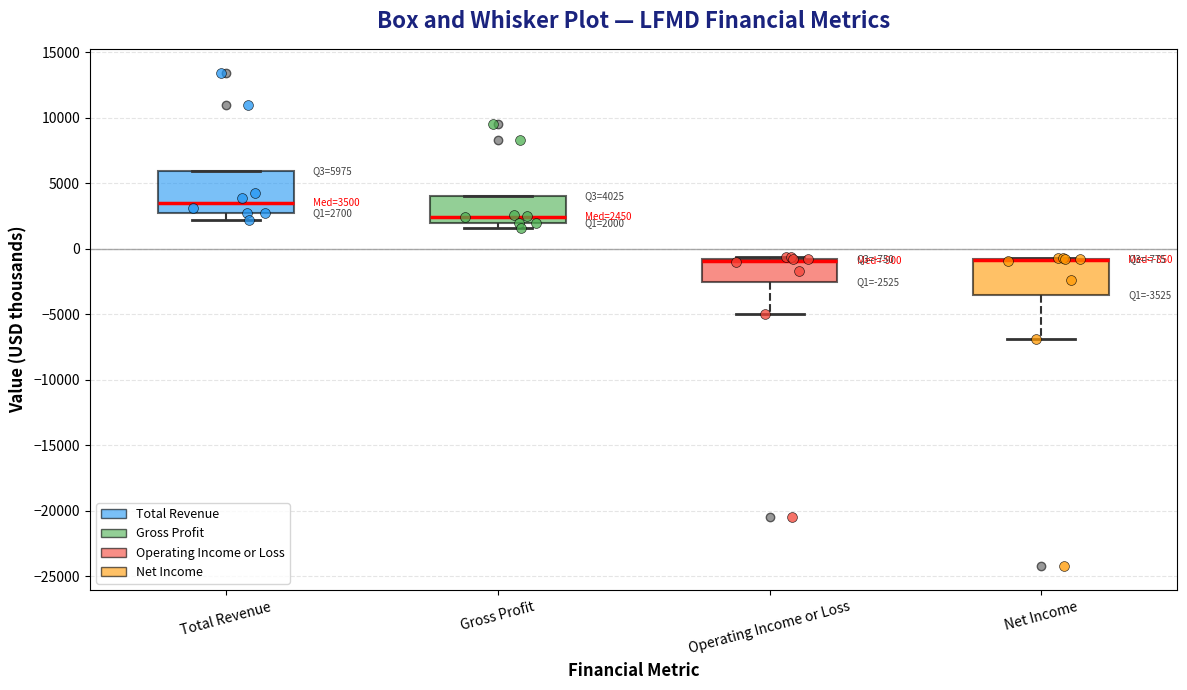

Which box is the tallest, from its lower edge to its upper edge?

Total Revenue